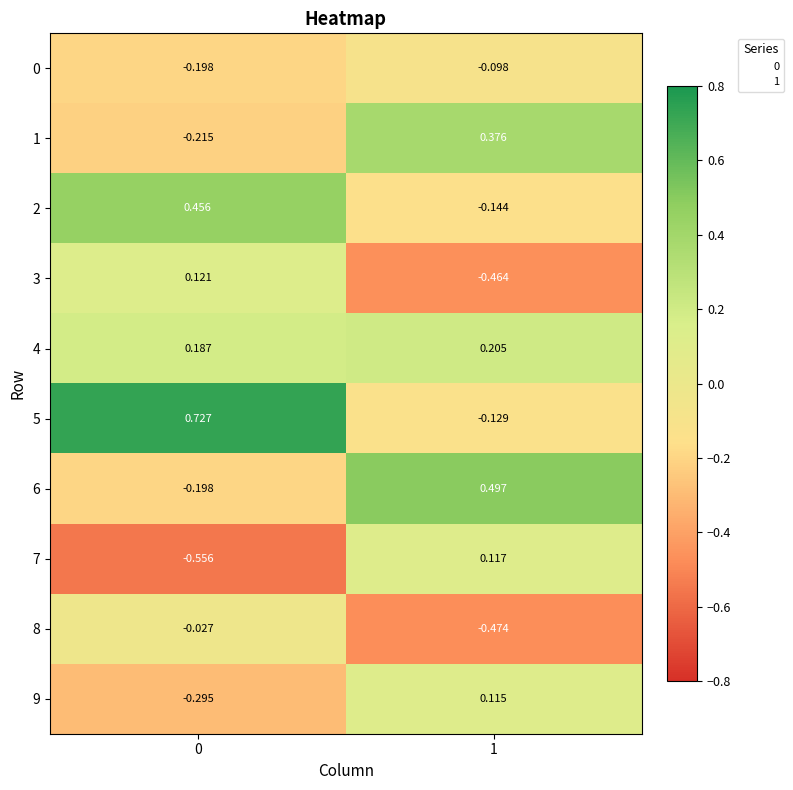

How many values in the 6 series exceed 0?

1